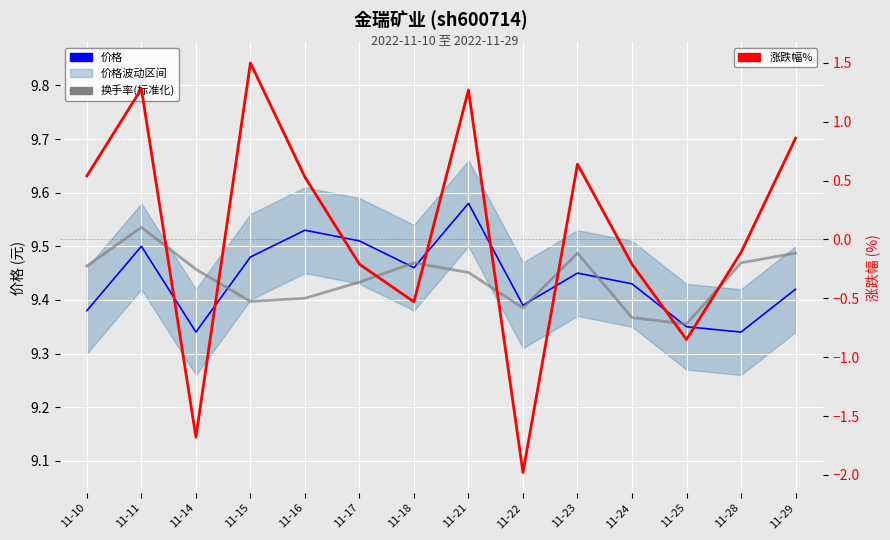

What is the sum of the 换手率(标准化) values at 11-24 and 11-23?

18.9